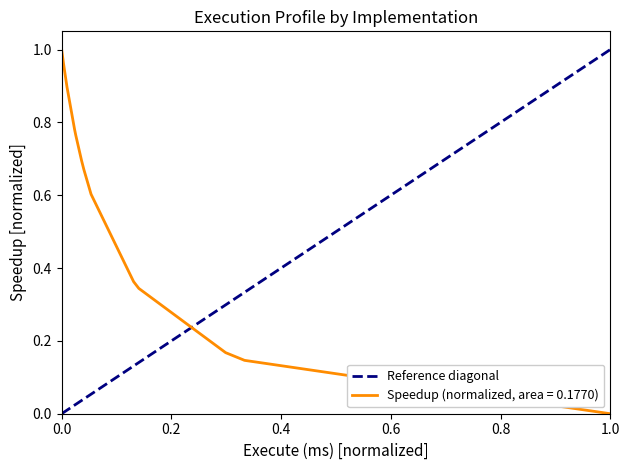

True or false: the data shows 0 at 0.0.

False